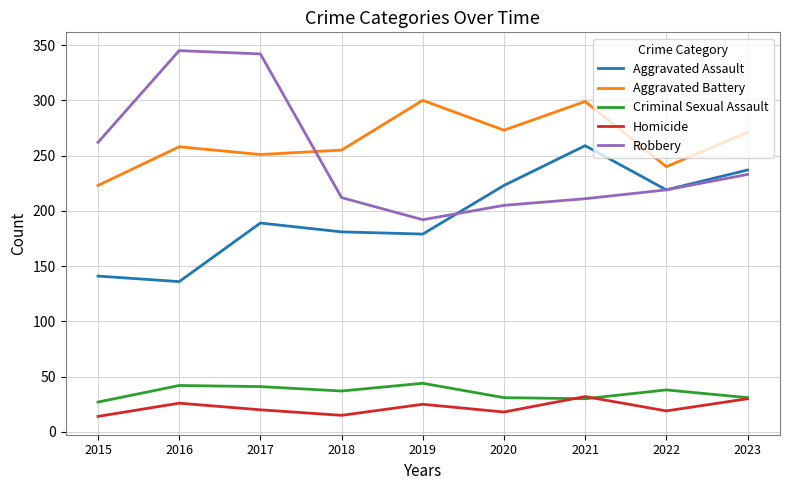

Between 2018 and 2023, which series saw the biggest shift?

Aggravated Assault